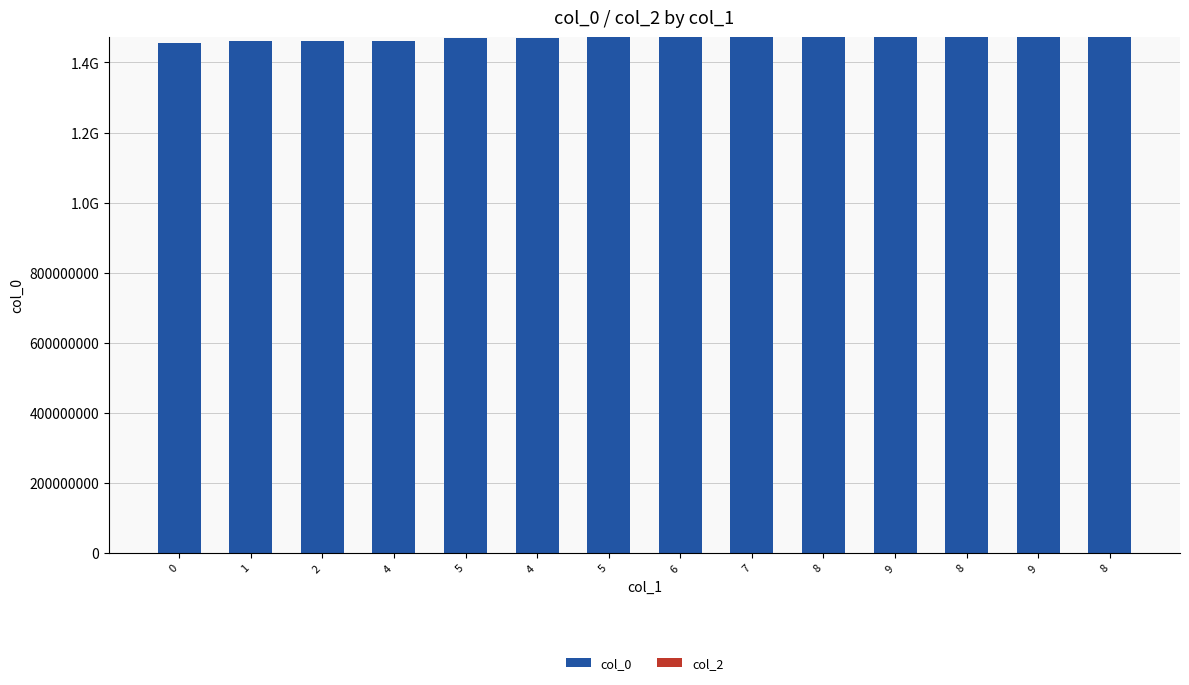

Are the bars horizontal?

No